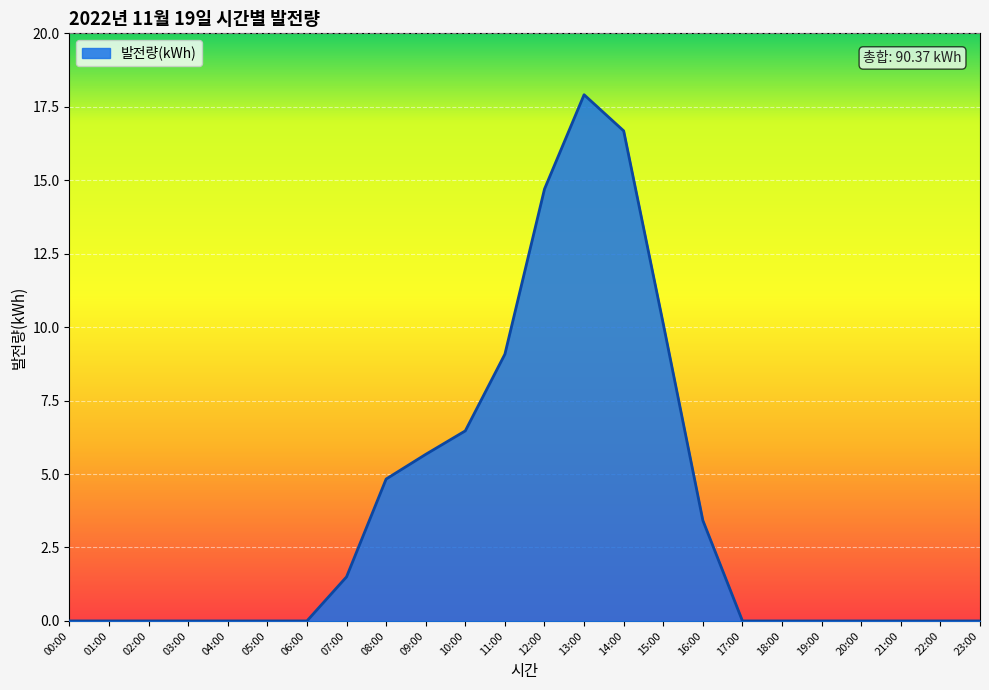

Which label corresponds to the largest value in the chart?

13:00